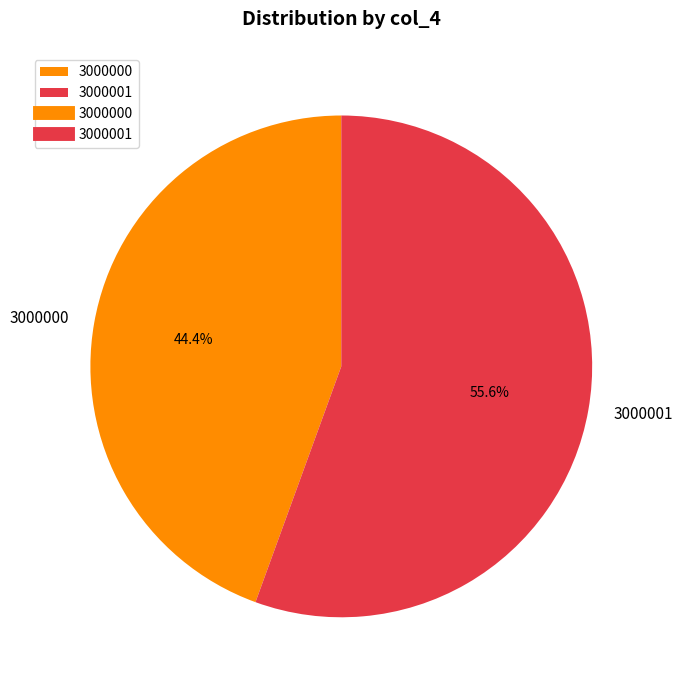

Which slice is the smallest?

3000000